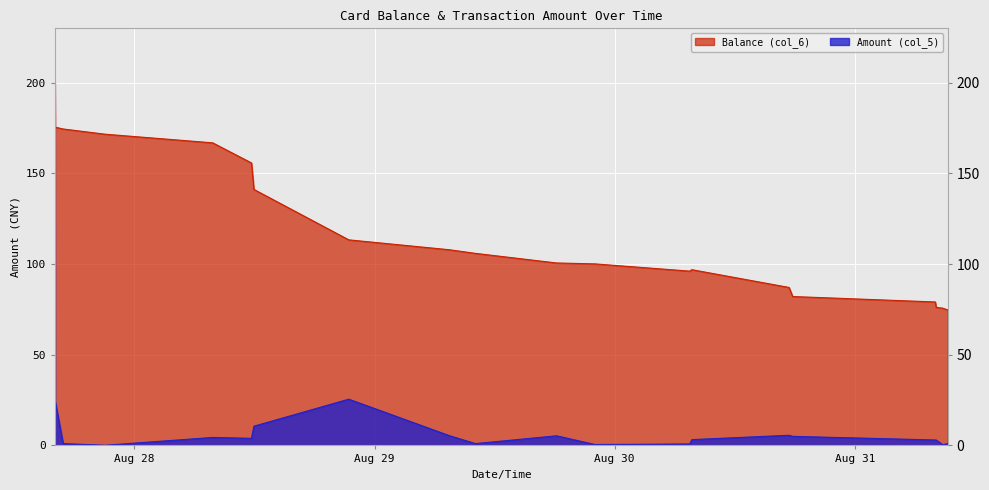

True or false: Balance (col_6) has a value of 105.9 at 2014/08/29 10:04:58.

True